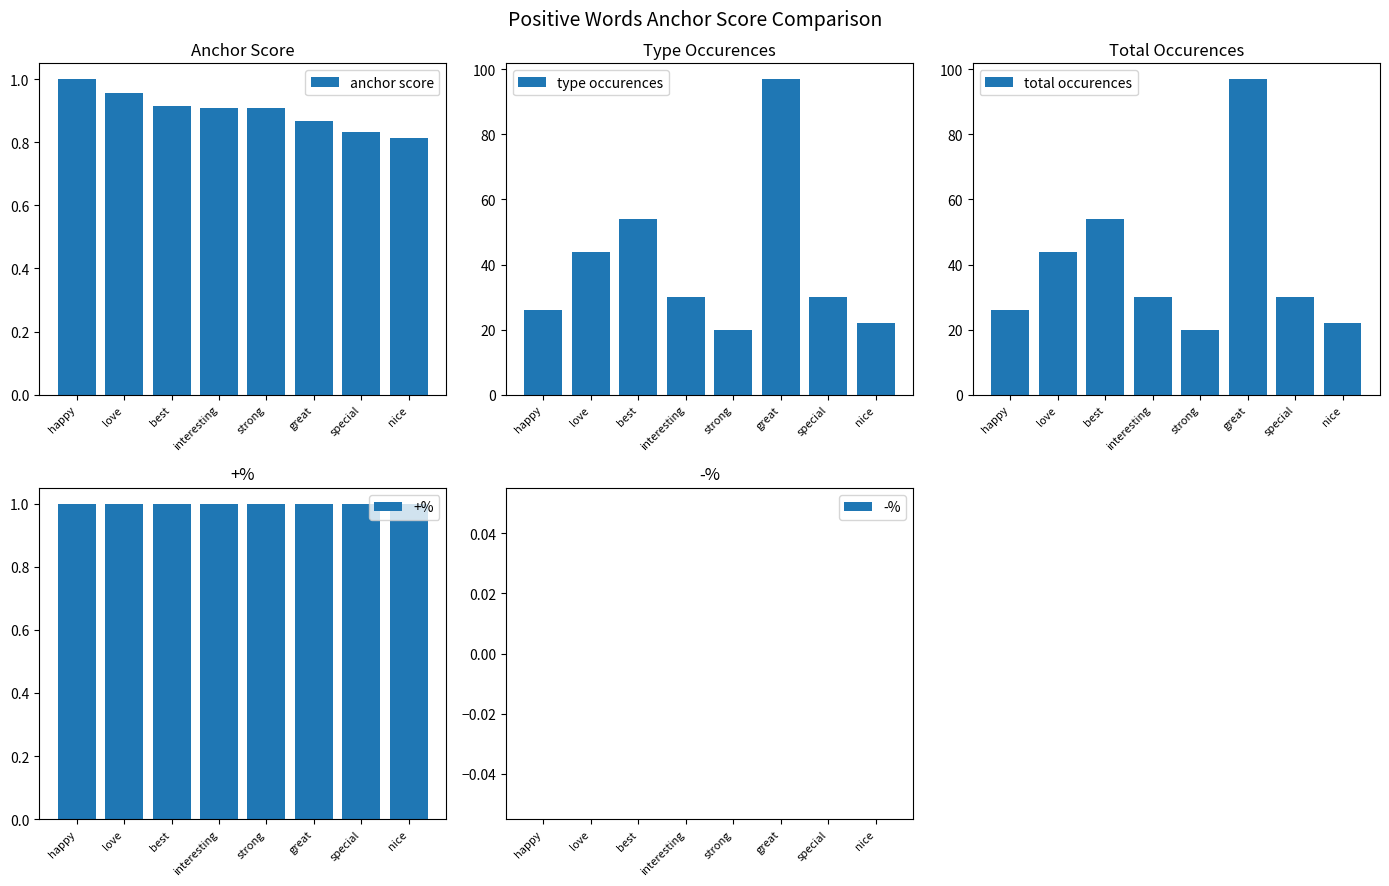

Reading left to right, what are all the values shown in this chart?

anchor score: happy=1.0	love=1.0	best=0.9	interesting=0.9	strong=0.9	great=0.9	special=0.8	nice=0.8
type occurences: happy=26.0	love=44.0	best=54.0	interesting=30.0	strong=20.0	great=97.0	special=30.0	nice=22.0
total occurences: happy=26.0	love=44.0	best=54.0	interesting=30.0	strong=20.0	great=97.0	special=30.0	nice=22.0
+%: happy=1.0	love=1.0	best=1.0	interesting=1.0	strong=1.0	great=1.0	special=1.0	nice=1.0
-%: happy=0.0	love=0.0	best=0.0	interesting=0.0	strong=0.0	great=0.0	special=0.0	nice=0.0